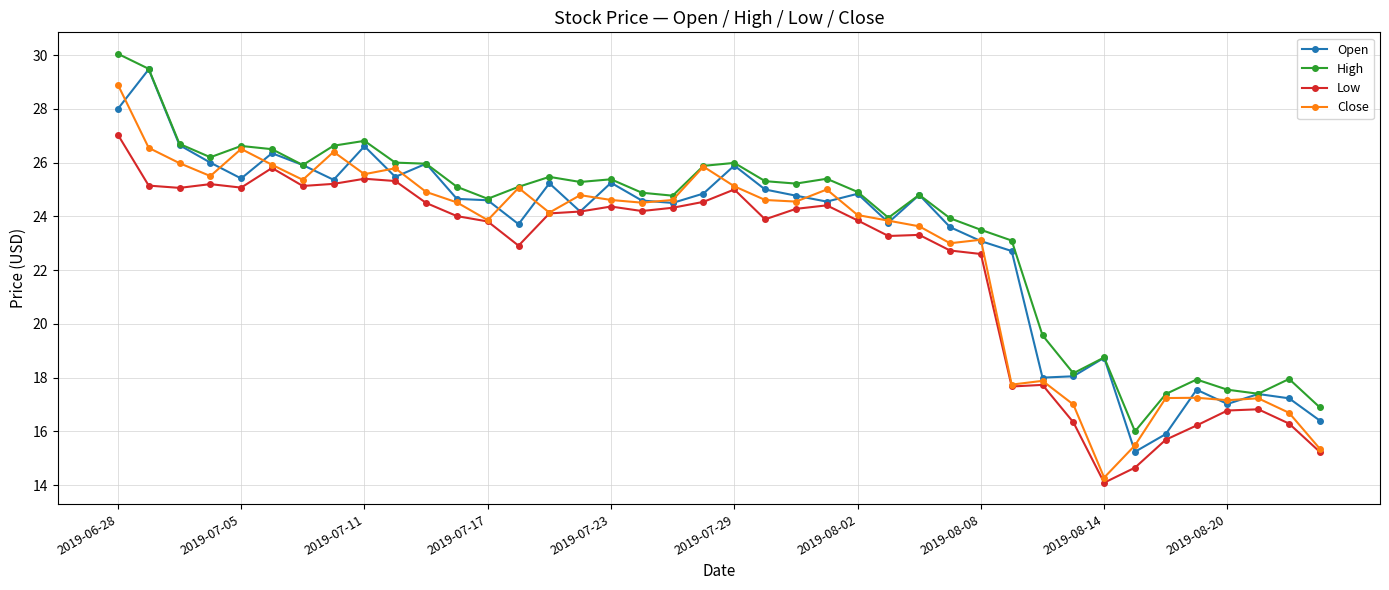

What is the value of the Open point at the 5th from the left?

25.4